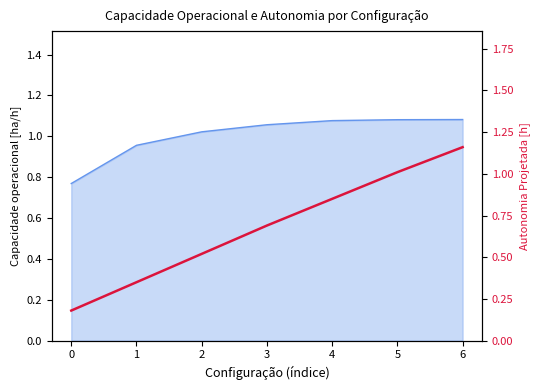

What is the value of the 5th point from the left?

0.8